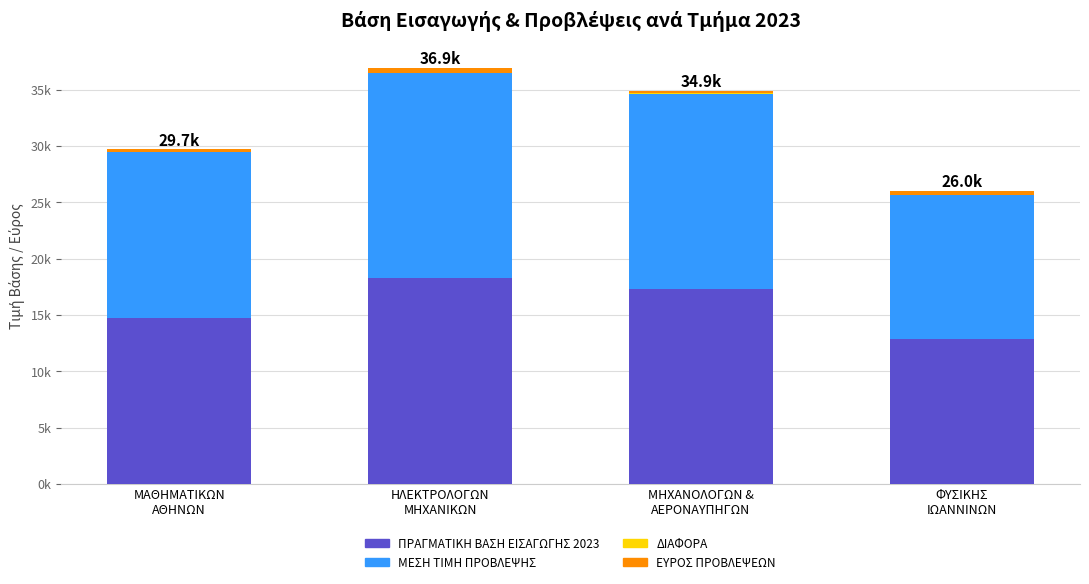

Are the bars horizontal?

No